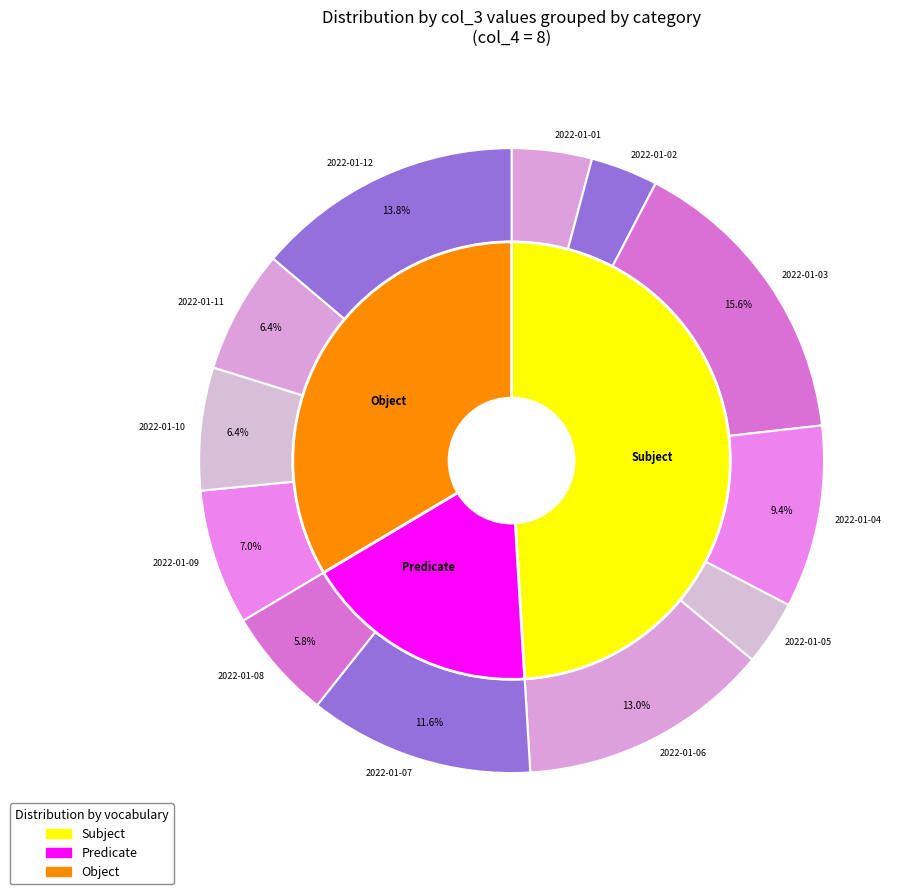

Is there any slice that represents more than half of the pie?

No